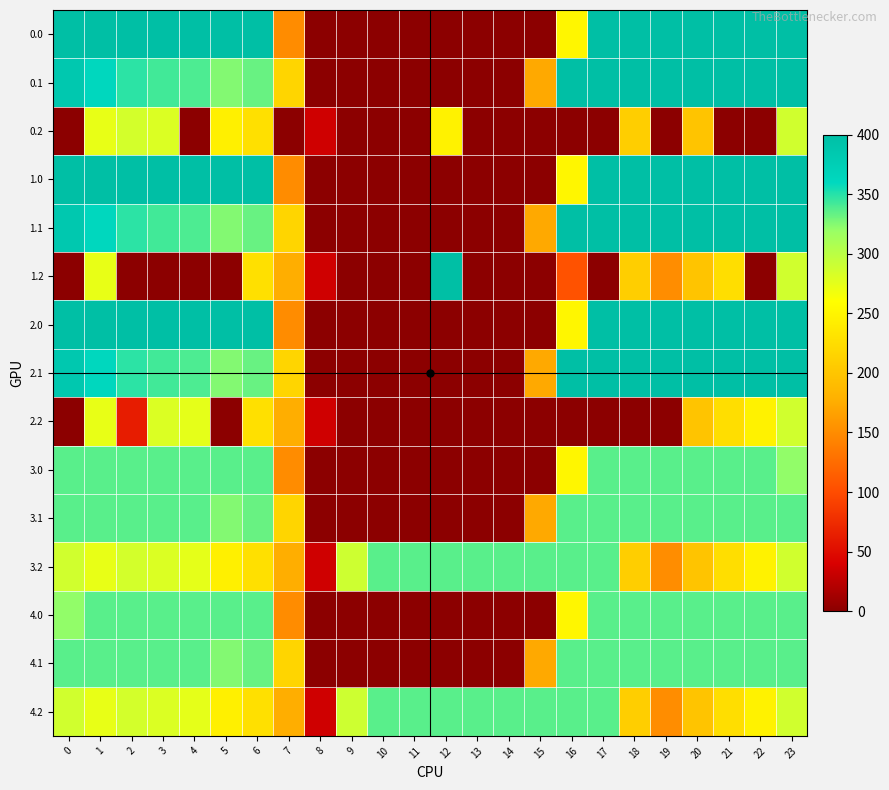

Rank the series at 9 from lowest to highest value.

0.0, 0.1, 0.2, 1.0, 1.1, 1.2, 2.0, 2.1, 2.2, 3.0, 3.1, 4.0, 4.1, 3.2, 4.2